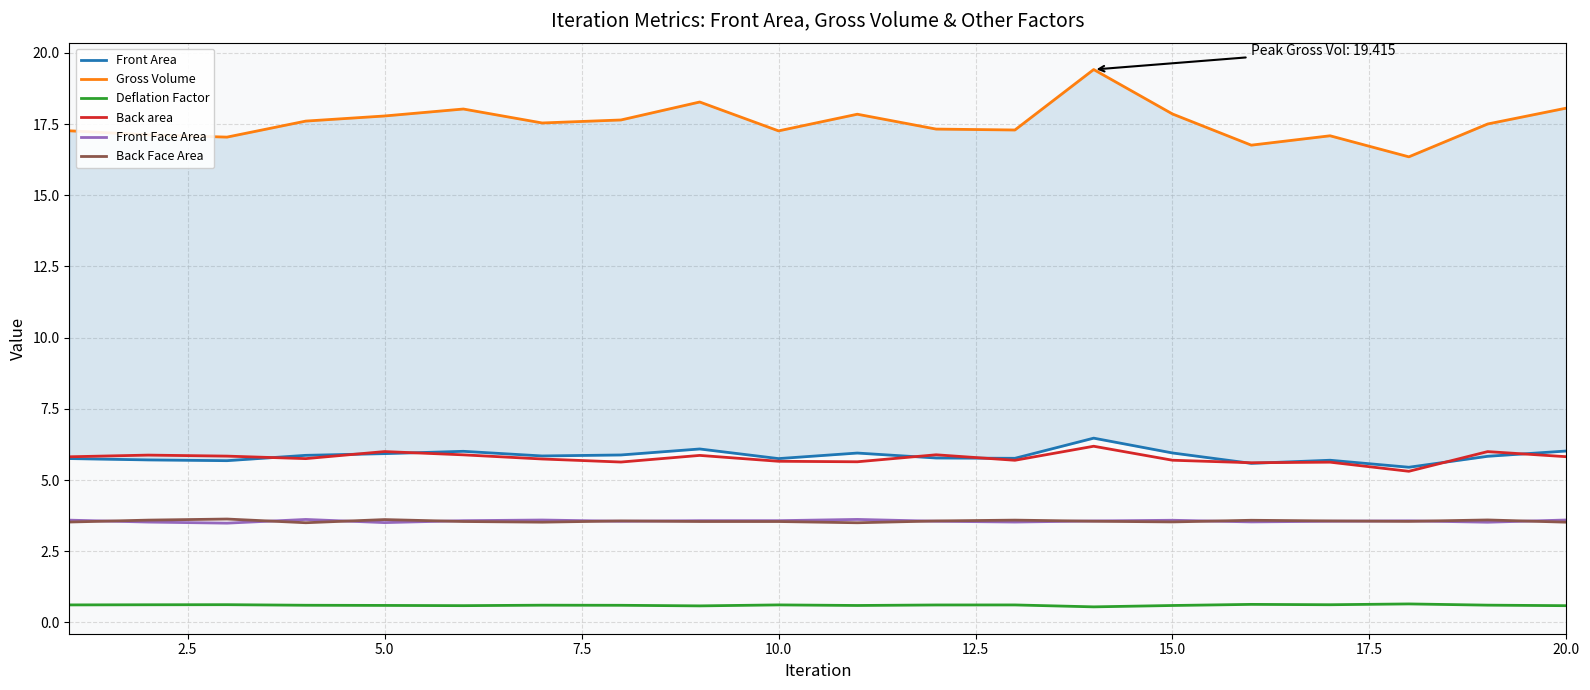

True or false: Back area and Deflation Factor cross at least once.

False